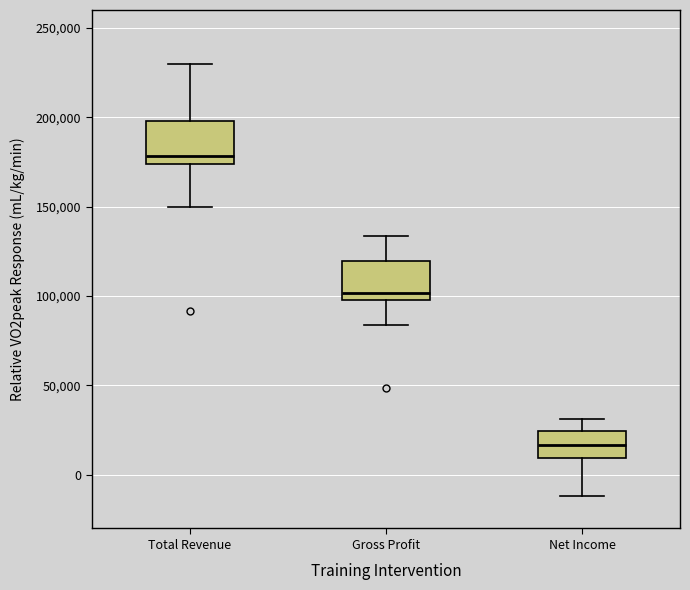

Reading left to right, transcribe this box plot: for each box, give where its median line is, the range the box spans, and where its two whiskers end, as read against the y-axis. The values are not printed on the chart, so give them approximately, as read against the axis.

Total Revenue: median 180000, box 175000 to 200000, whiskers 150000 to 230000
Gross Profit: median 100000 (just above the box's lower edge), box 100000 to 120000, whiskers 85000 to 135000
Net Income: median 15000, box 10000 to 25000, whiskers -10000 to 30000